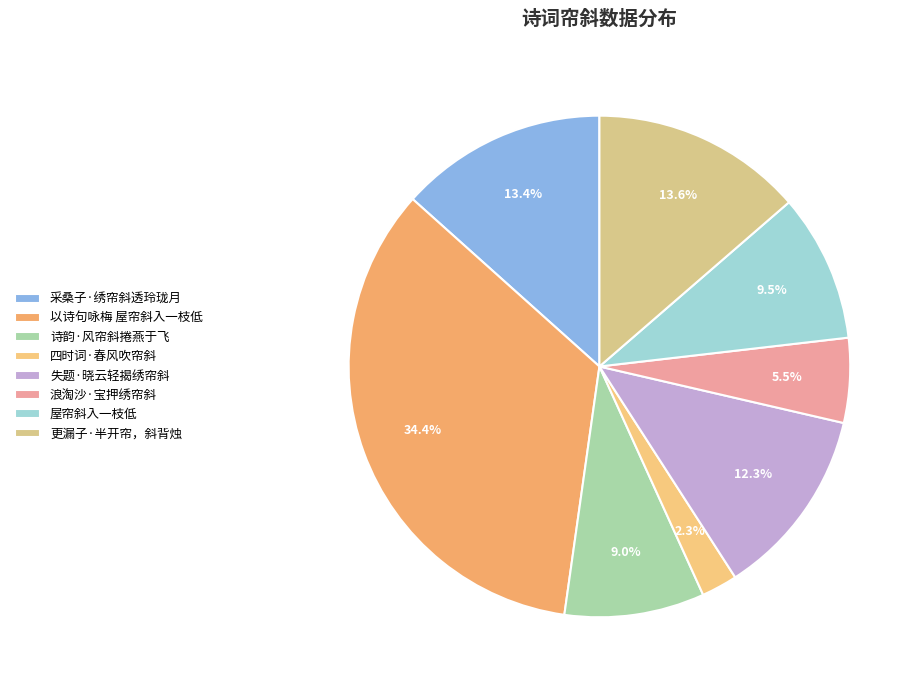

What portion of the pie excludes 浪淘沙·宝押绣帘斜?

94.5%